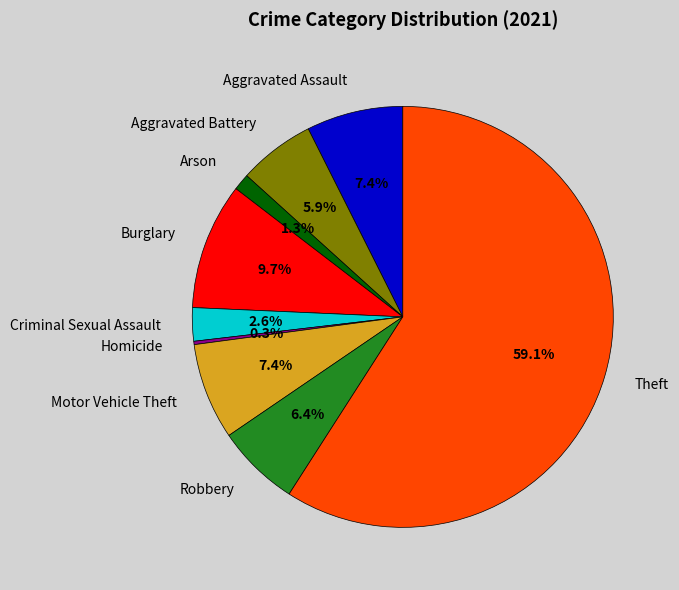

Which slice is the largest?

Theft